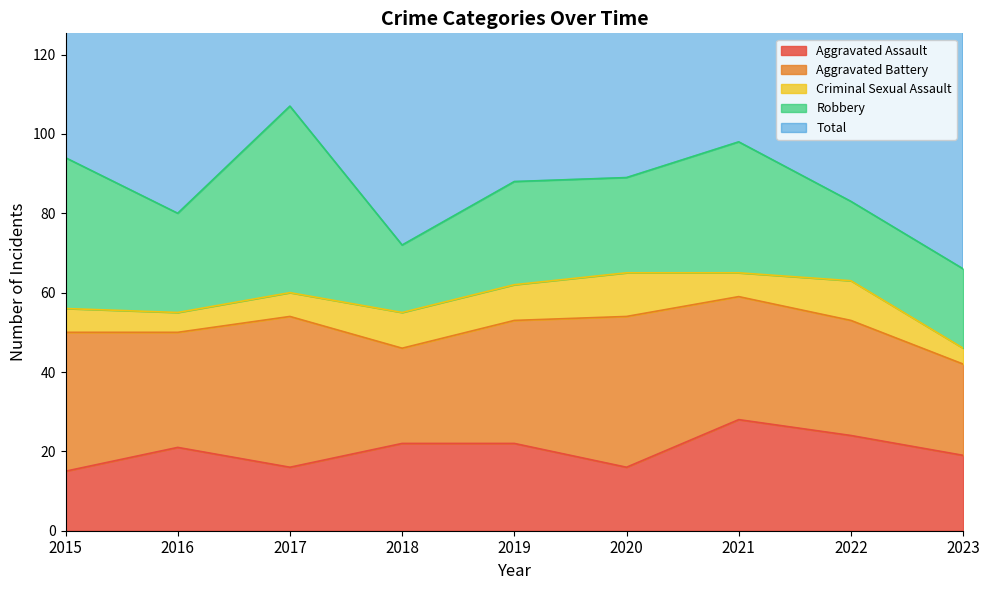

List the labels in order of Robbery value, smallest first.

2018, 2022, 2023, 2020, 2016, 2019, 2021, 2015, 2017